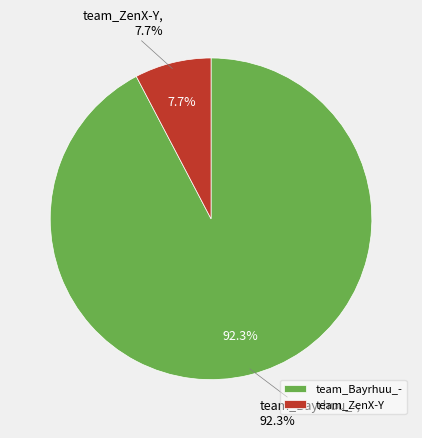

Do team_Bayrhuu_- and team_ZenX-Y together represent more than half of the pie?

Yes